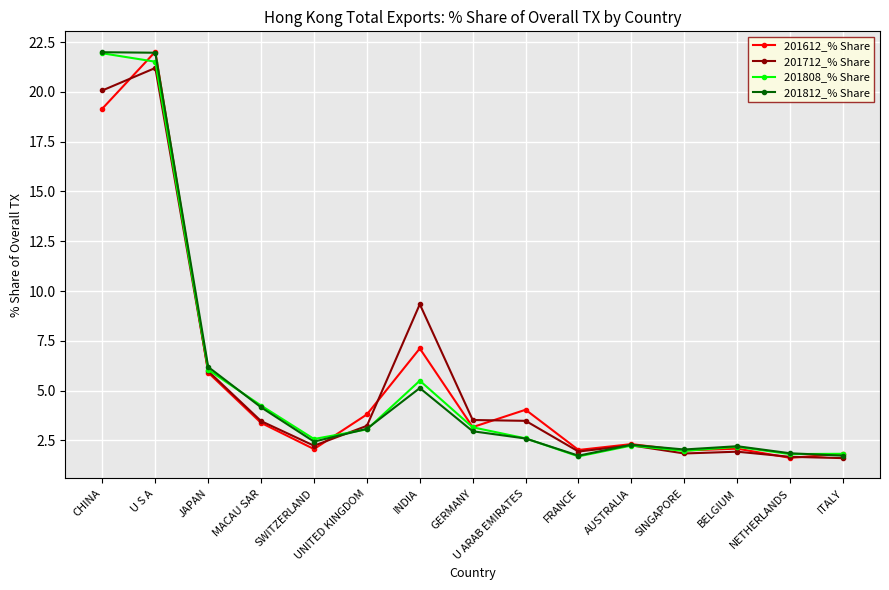

How many lines are shown in the chart?

4